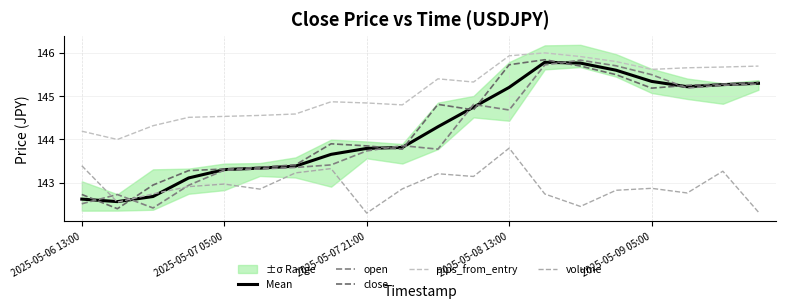

At which label is volume closest to 143?

2025-05-07 05:00